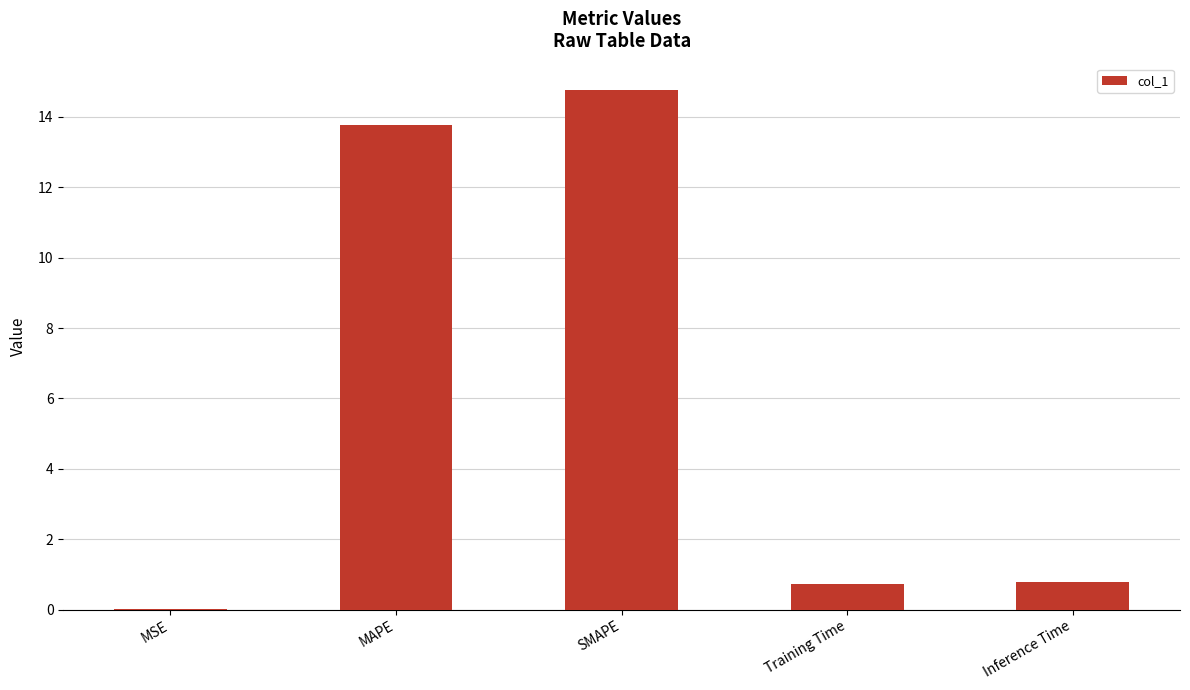

What is the greatest value displayed?

14.8